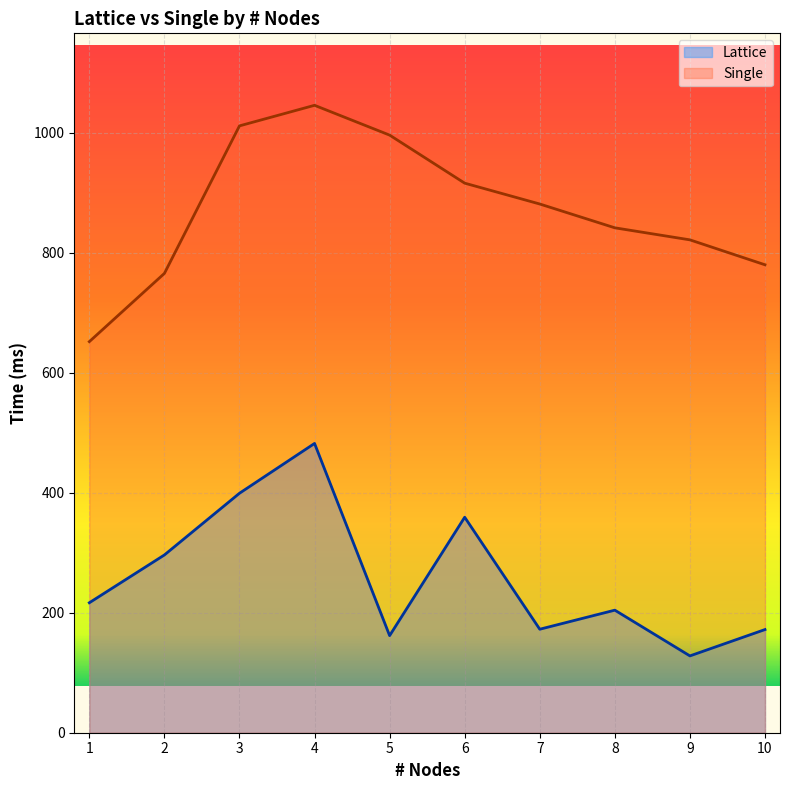

What are all the series names shown in the legend?

Lattice, Single